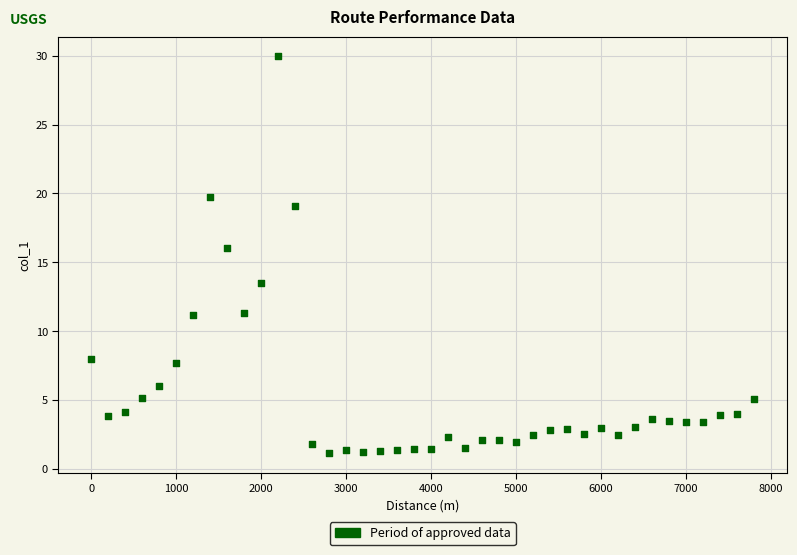

What is the range of Y values (max minus min)?

28.8